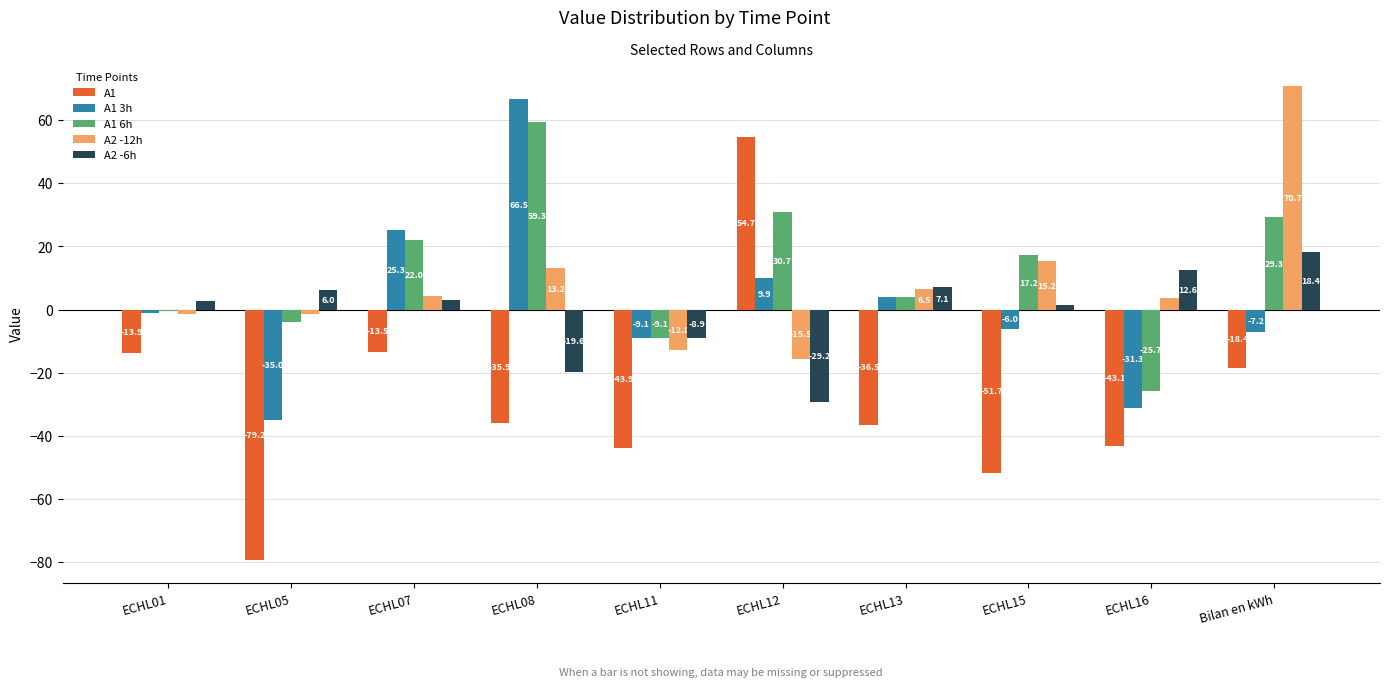

What is the average value of the A1 3h series?

1.6